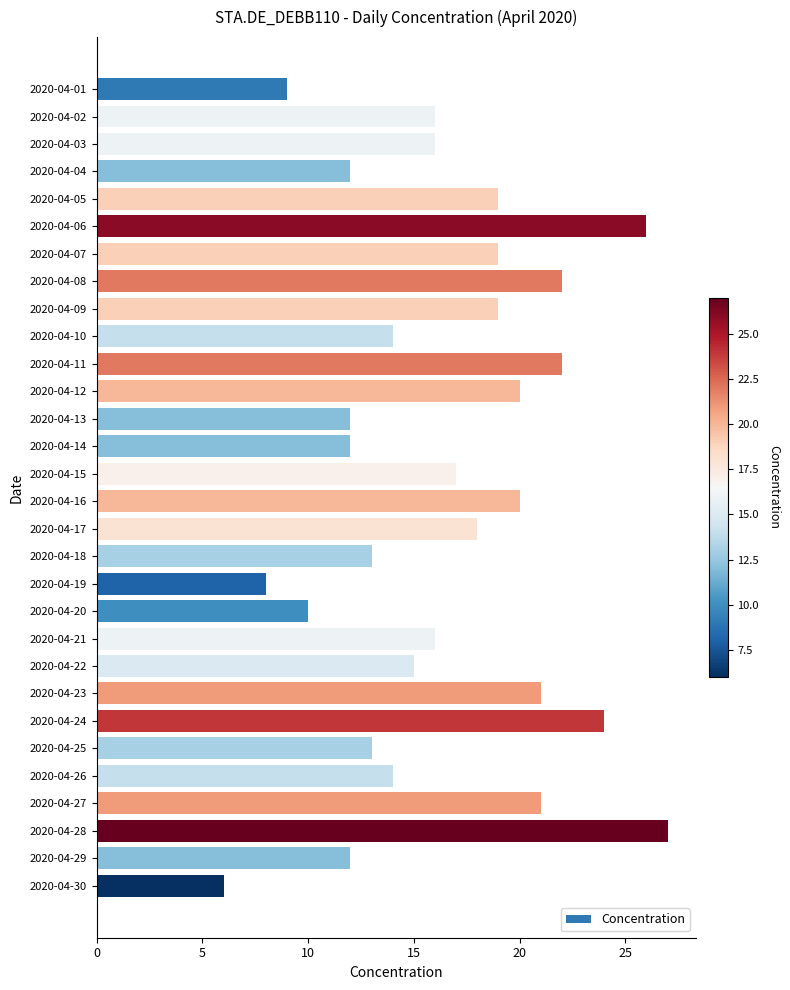

Which label corresponds to the smallest value in the chart?

2020-04-30